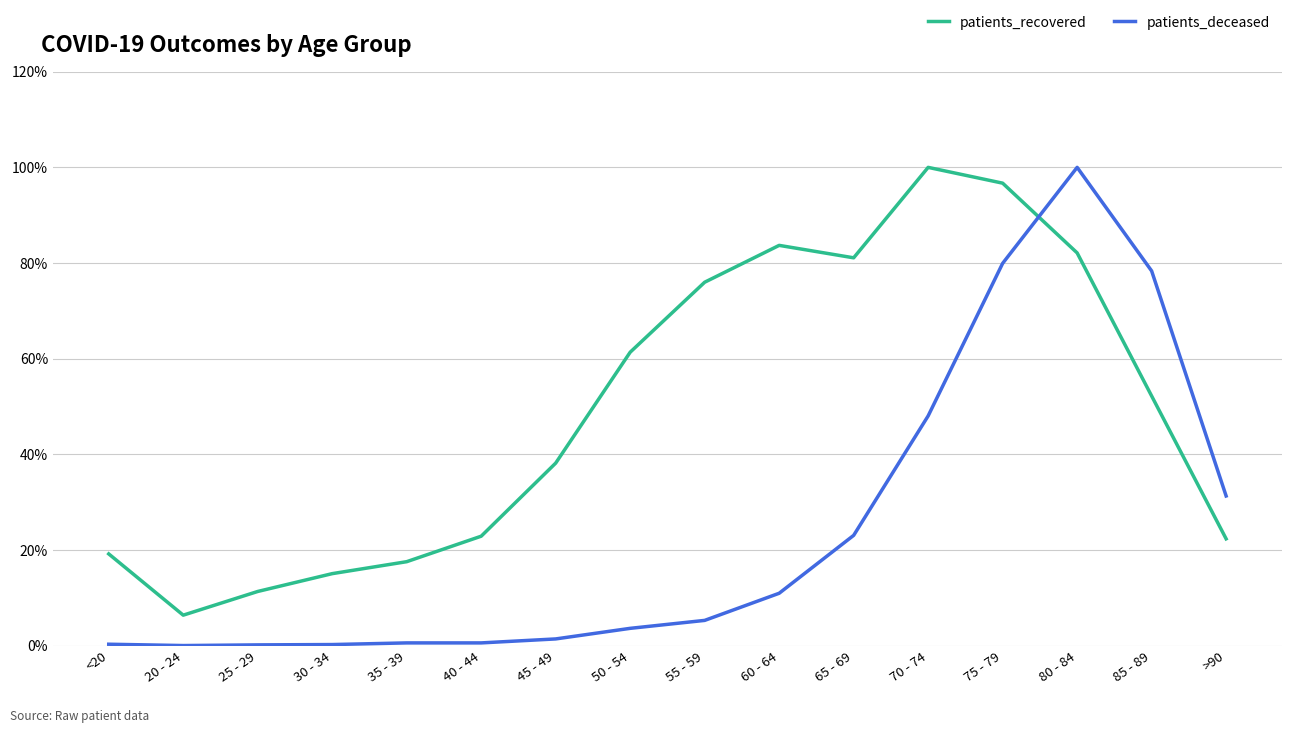

What is the difference between the patients_deceased values at 45 - 49 and 30 - 34?

1.2